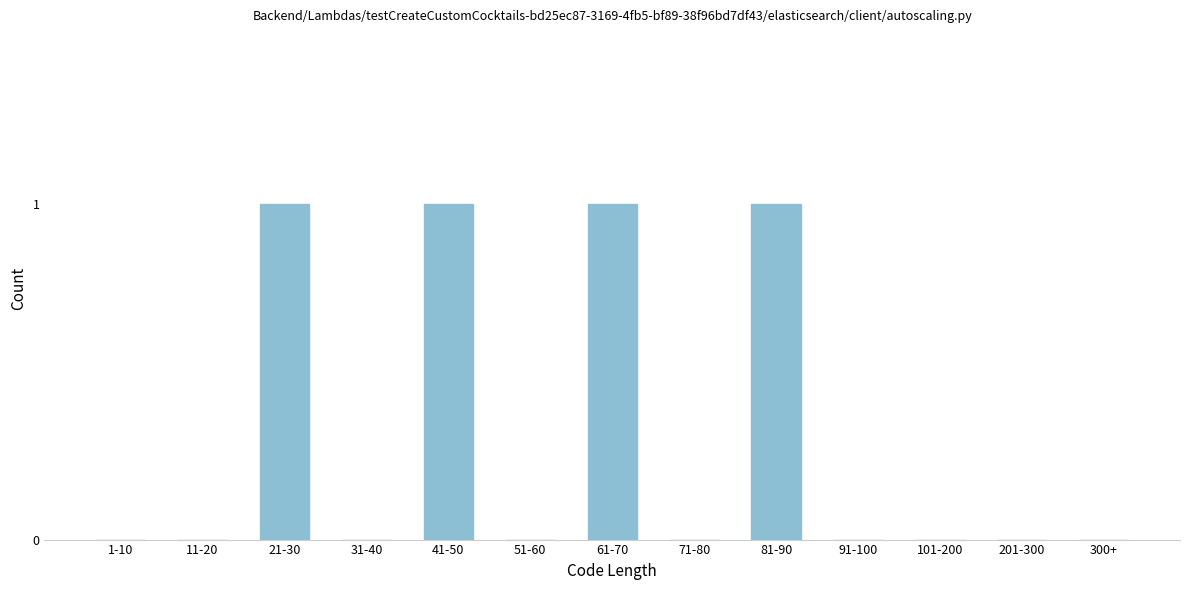

Reading left to right, transcribe all the data shown in this chart.

1-10=0	11-20=0	21-30=1	31-40=0	41-50=1	51-60=0	61-70=1	71-80=0	81-90=1	91-100=0	101-200=0	201-300=0	300+=0